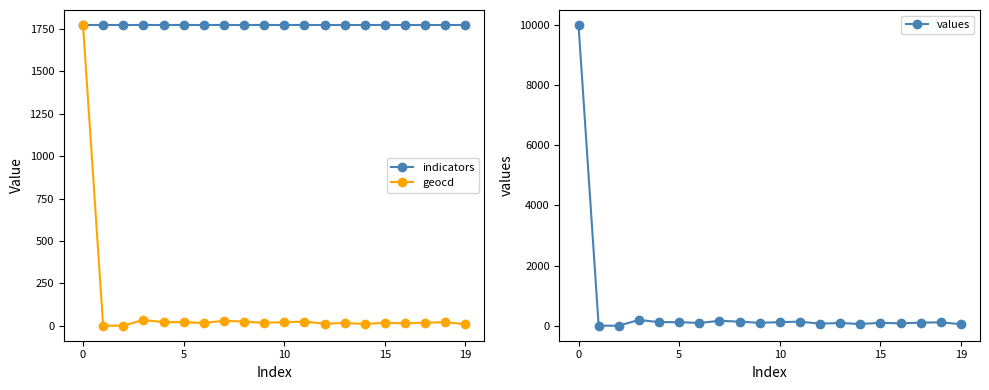

What is the lowest value of the indicators series?

1774